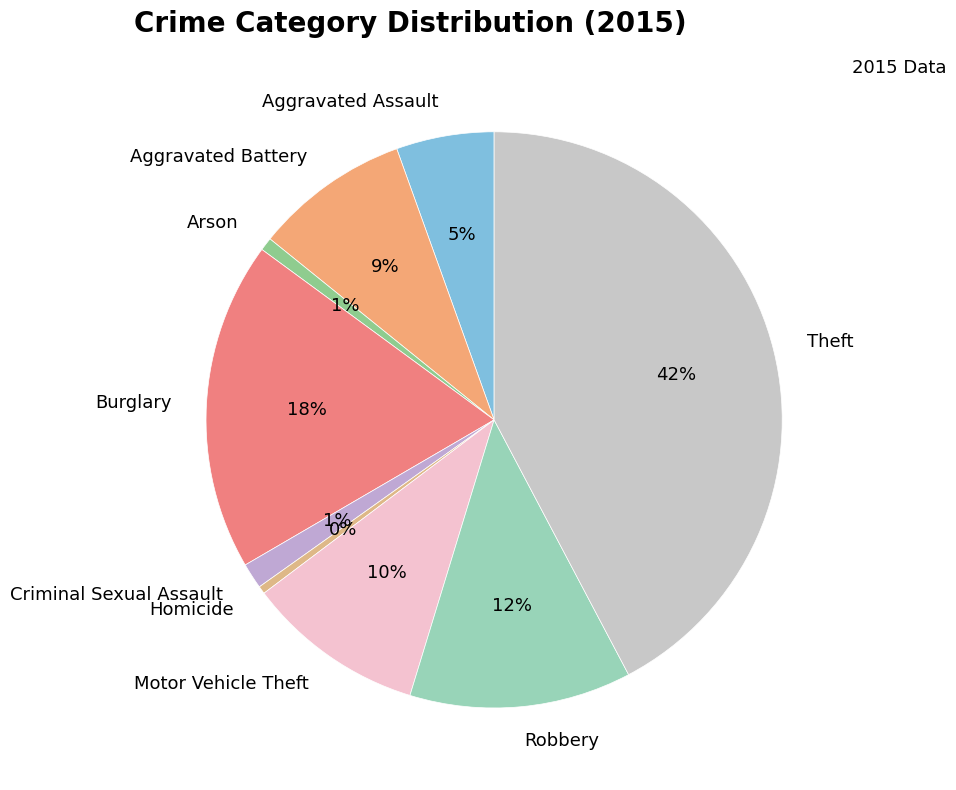

To the nearest percent, what portion does Motor Vehicle Theft represent?

10%